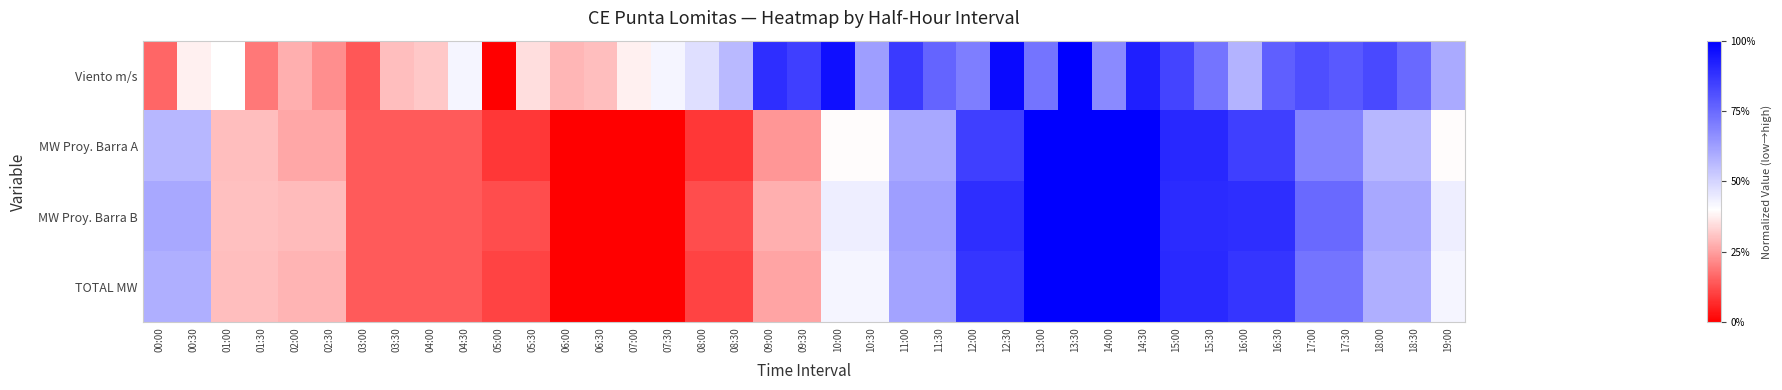

Rank the series at 14:00 from highest to lowest value.

MW Proy. Barra A, MW Proy. Barra B, TOTAL MW, Viento m/s